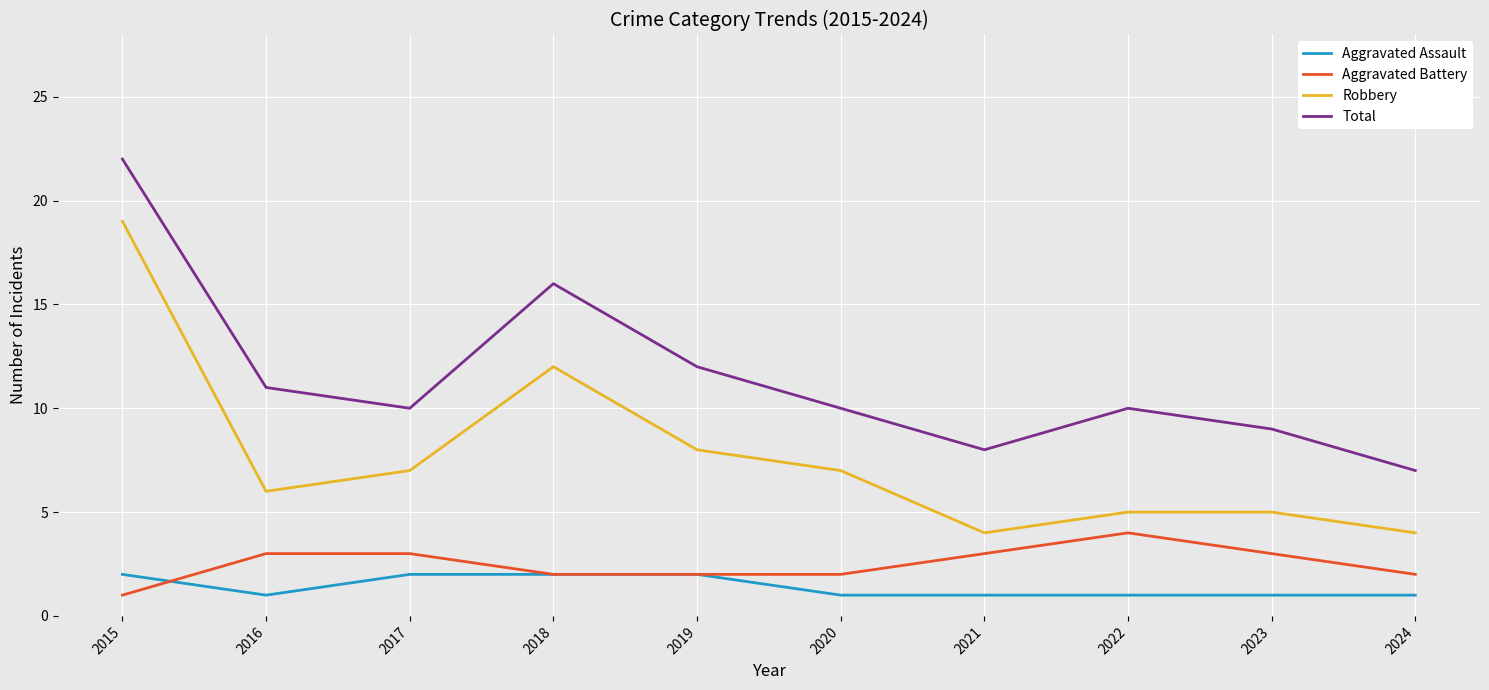

How many series are shown in this chart?

4